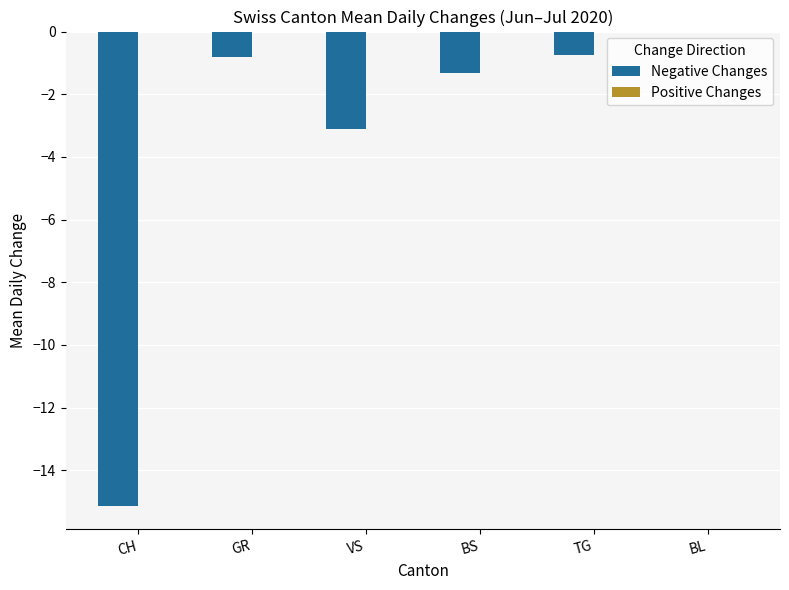

The value at VS is -5.2. True or false?

False